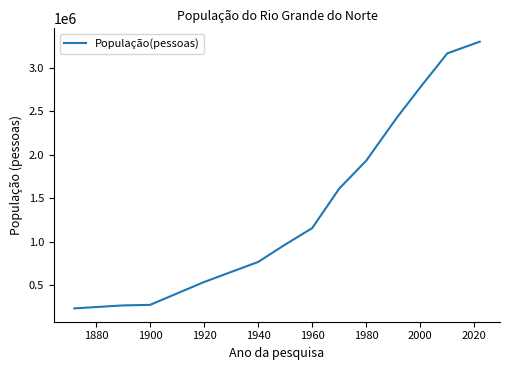

What is the smallest value displayed?

233979